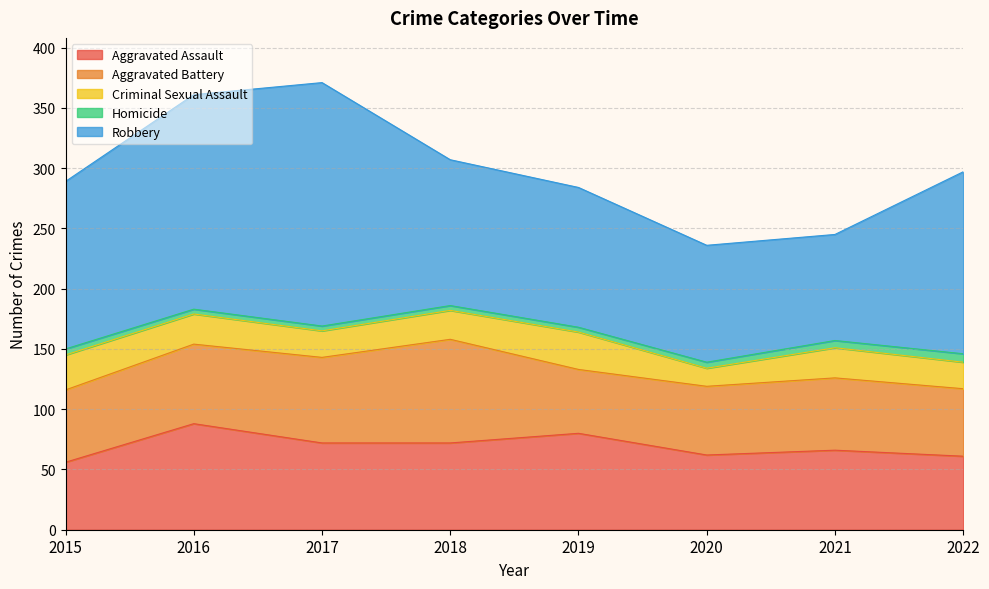

True or false: Aggravated Battery and Criminal Sexual Assault cross at least once.

False